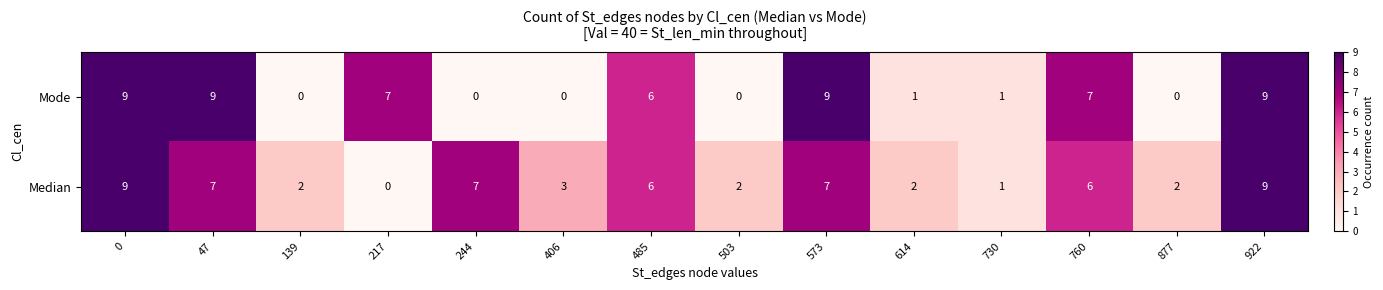

Which series changed the most between 217 and 760?

Median